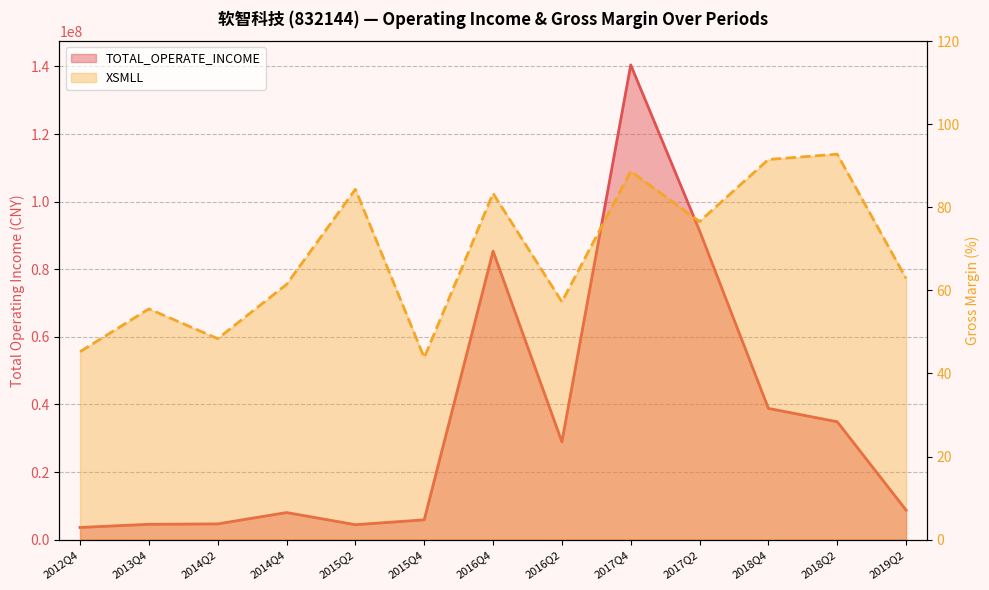

What is the maximum value for XSMLL?

92.8